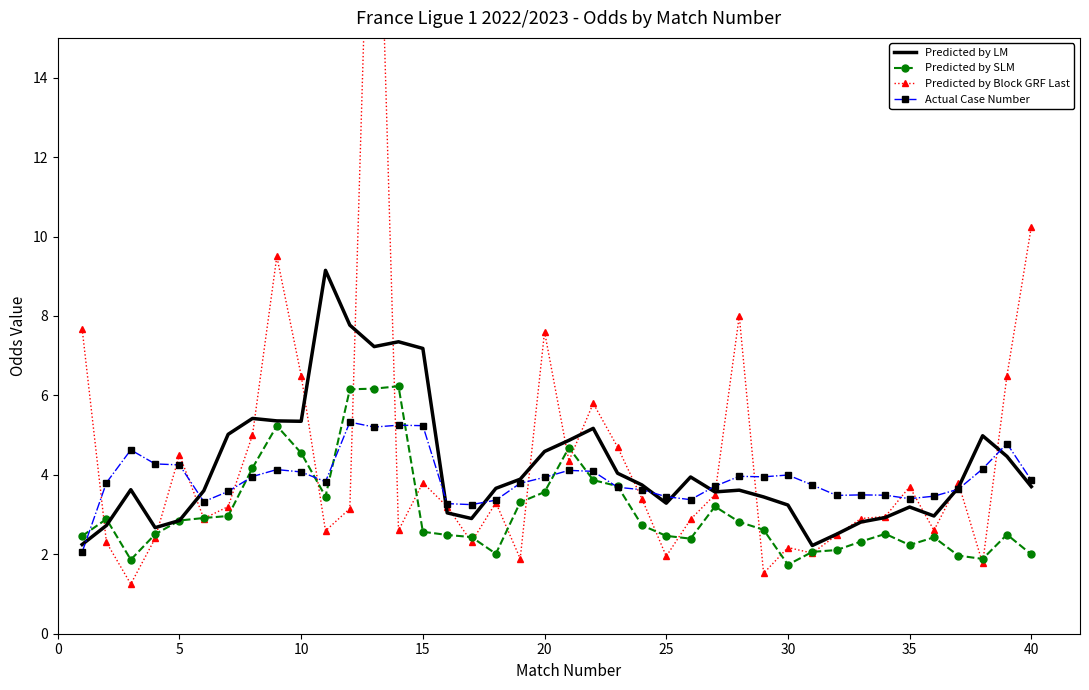

The Predicted by SLM series shows 2.5 at 25. True or false?

True